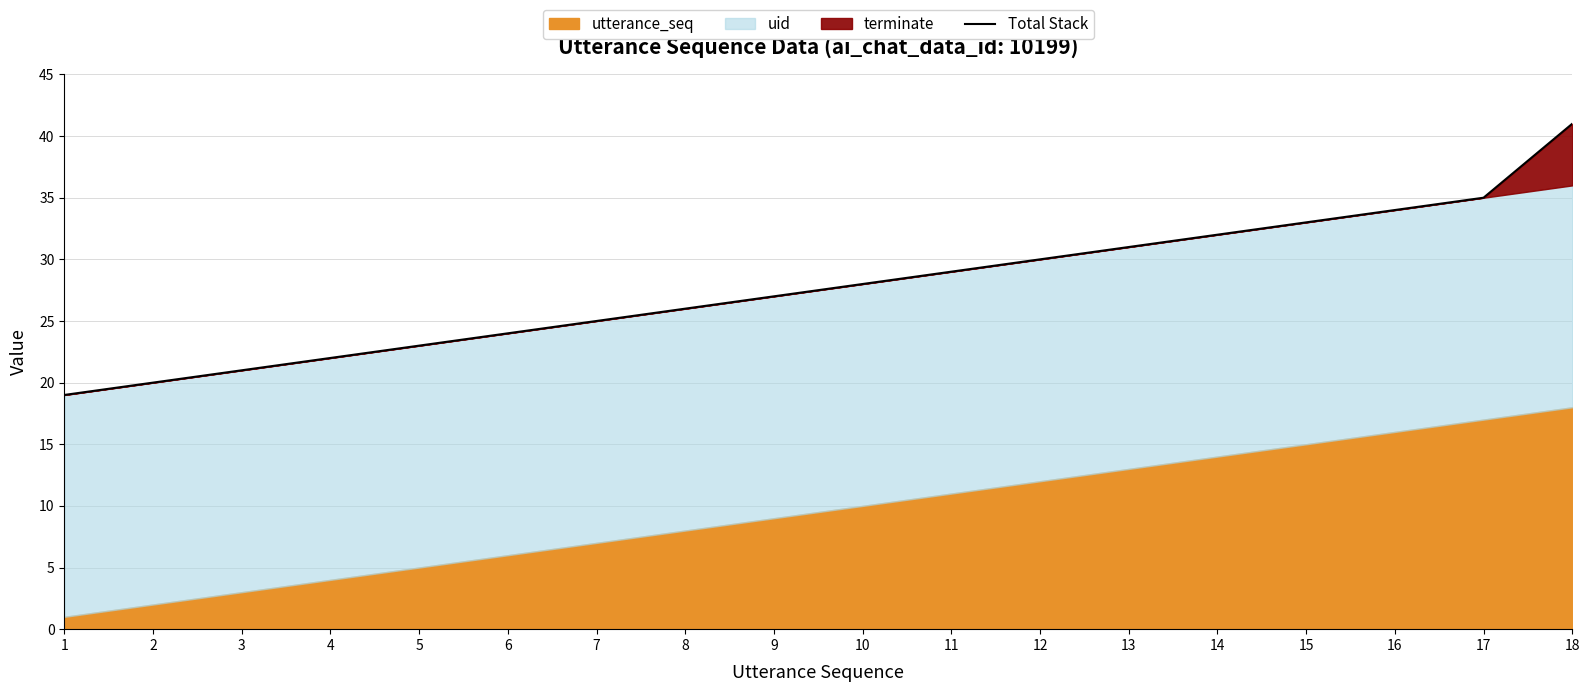

List the labels in order of value, largest first.

18, 17, 16, 15, 14, 13, 12, 11, 10, 9, 8, 7, 6, 5, 4, 3, 2, 1